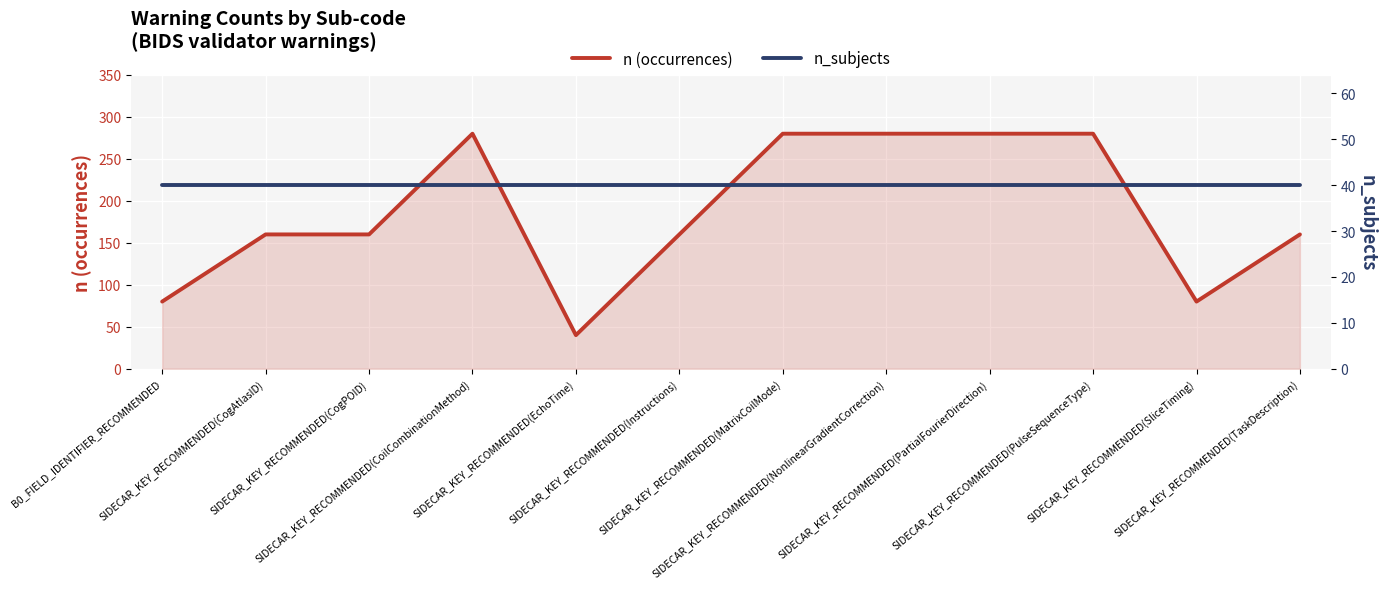

Is it true that n (occurrences) equals 80 at B0_FIELD_IDENTIFIER_RECOMMENDED?

True